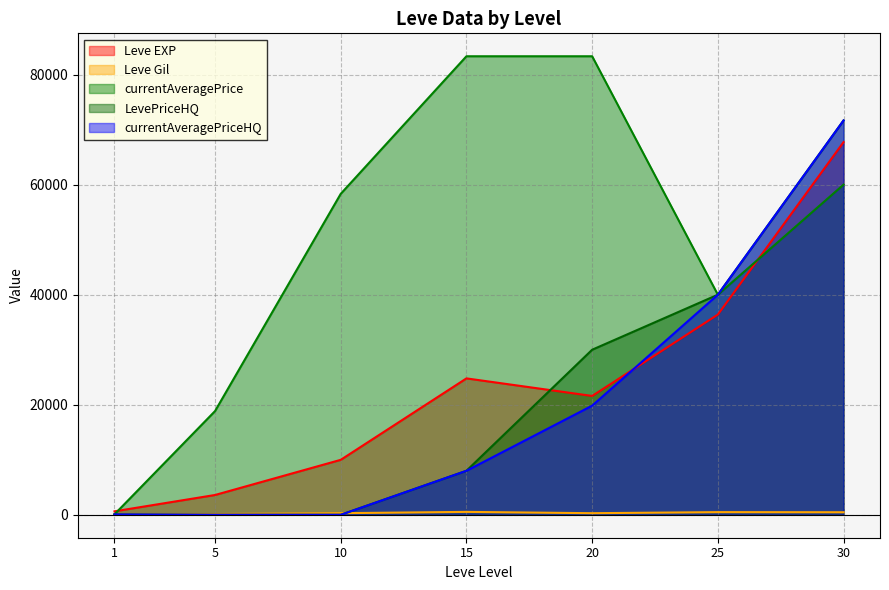

How many values in the currentAveragePrice series are below 58333?

3